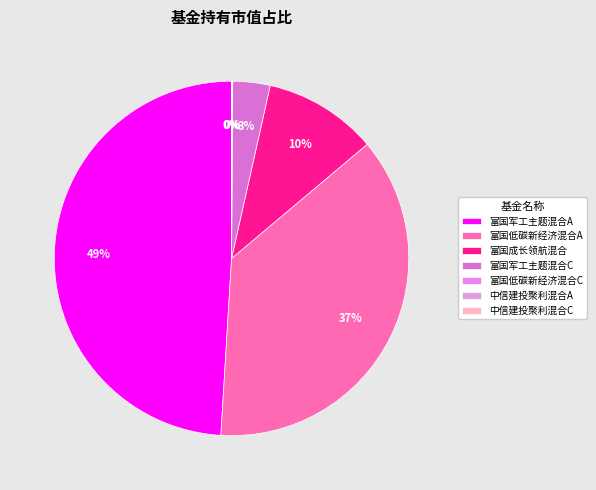

Is the sum of 富国军工主题混合A and 中信建投聚利混合A greater than half?

No